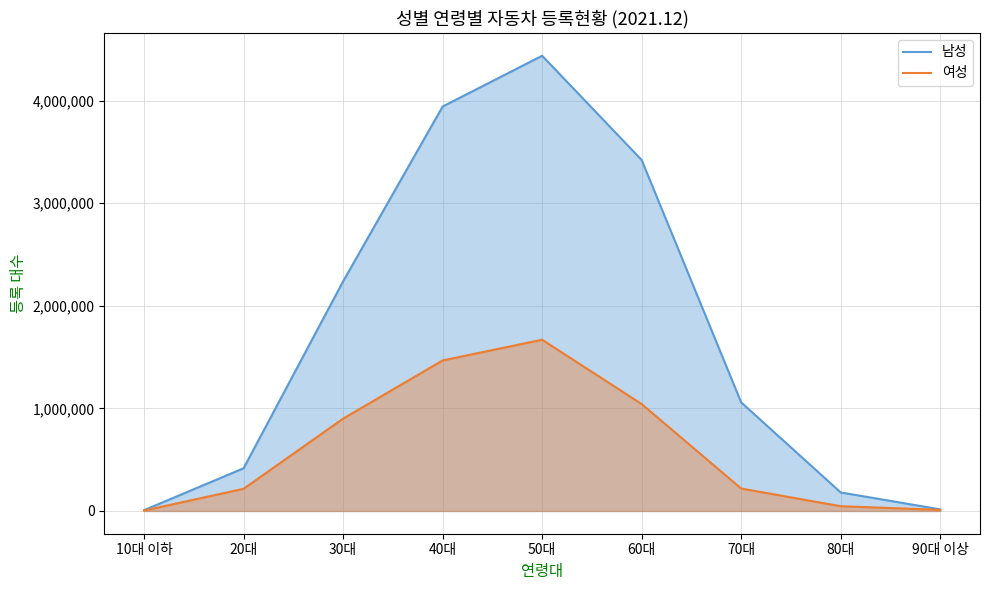

What is the label of the 7th point from the right?

30대